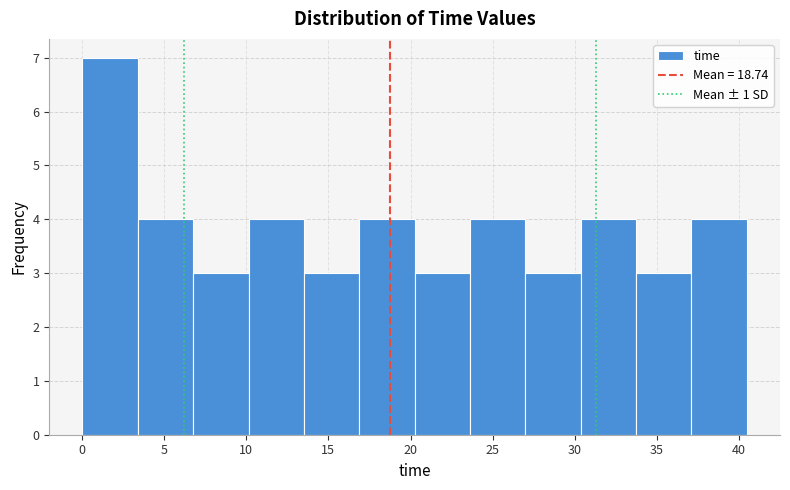

Reading left to right, transcribe this chart: for each bar, give the range it covers on the x-axis and its height. Neither the bar edges nor the heights are printed on the chart, so give them approximately, as read against the axes.

0.0 to 3.5: 7
3.5 to 7.0: 4
7.0 to 10.0: 3
10.0 to 13.5: 4
13.5 to 17.0: 3
17.0 to 20.5: 4
20.5 to 23.5: 3
23.5 to 27.0: 4
27.0 to 30.5: 3
30.5 to 33.5: 4
33.5 to 37.0: 3
37.0 to 40.5: 4